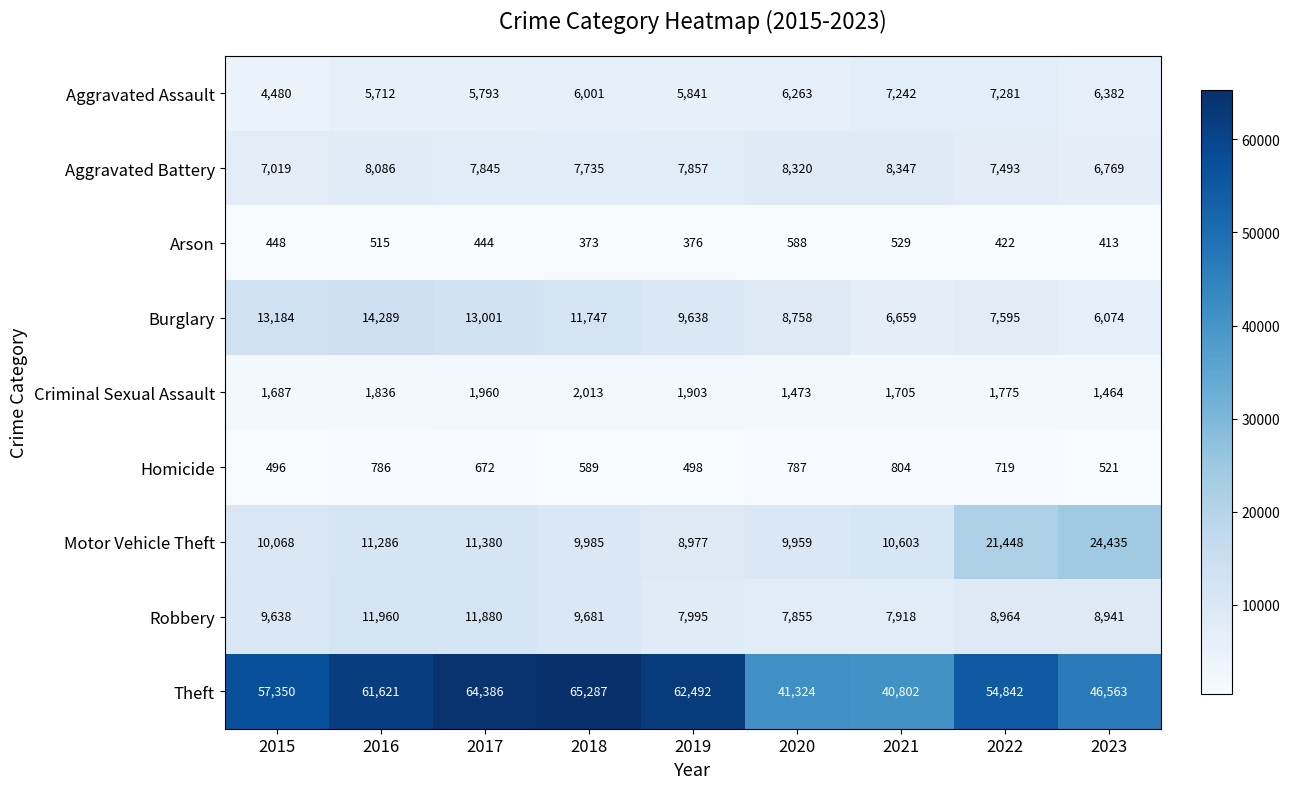

What is the difference between the second highest and minimum values in the Arson series?

156